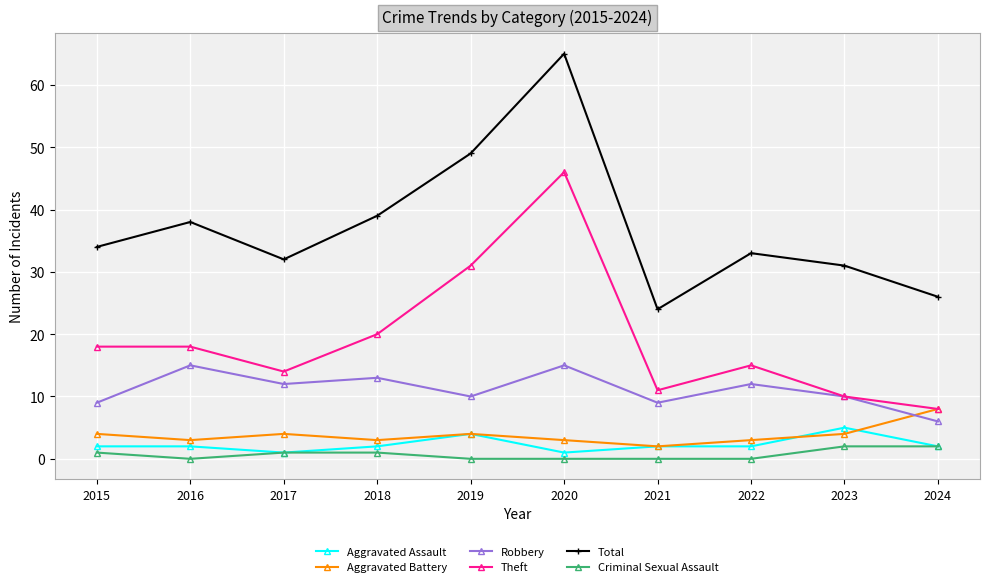

What is the approximate value of Theft at 2015, to the nearest 5?

20